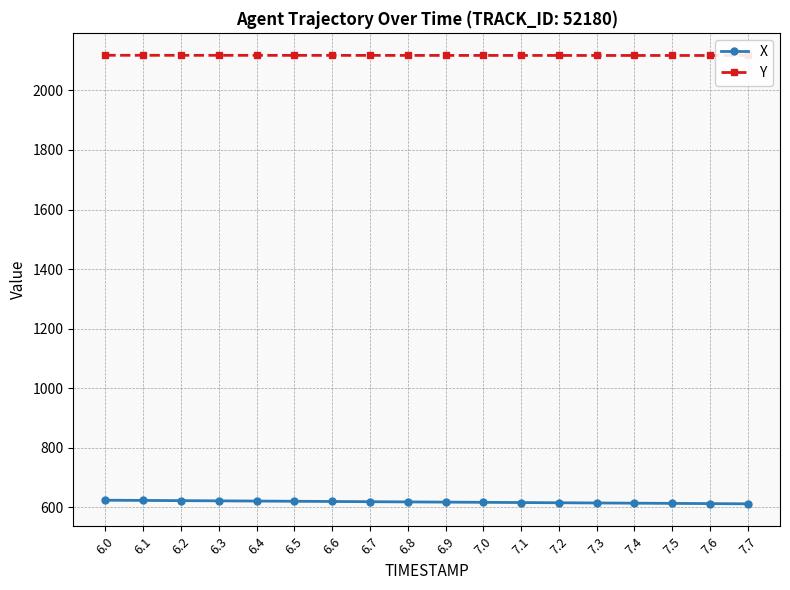

Reading left to right, transcribe all the data shown in this chart.

X: 624.3	623.6	622.9	622.2	621.5	620.8	620.1	619.3	618.6	617.9	617.2	616.5	615.8	615.1	614.4	613.6	612.9	612.2
Y: 2117.8	2117.8	2117.7	2117.6	2117.6	2117.5	2117.5	2117.4	2117.4	2117.4	2117.3	2117.3	2117.2	2117.2	2117.2	2117.2	2117.1	2117.1